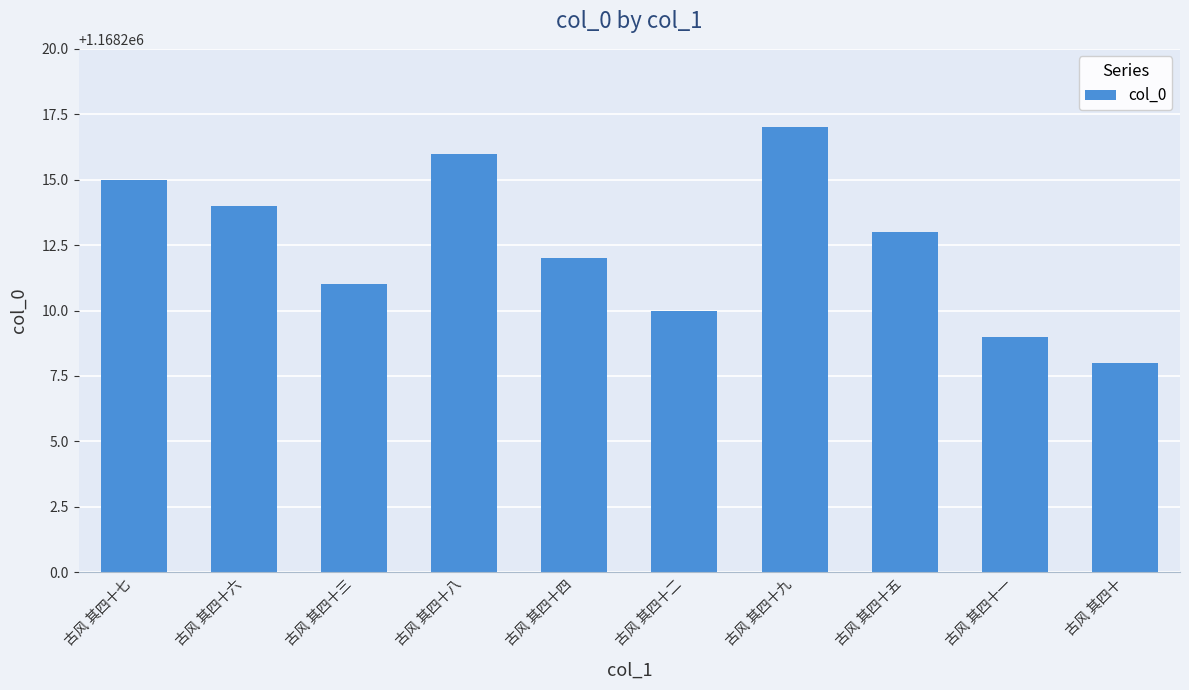

Count the values in the range 1168210 to 1168215.

6